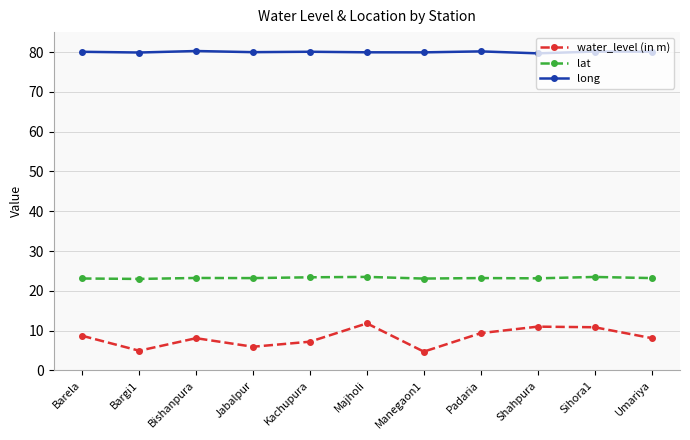

Which series has the largest range (max minus min)?

water_level (in m)